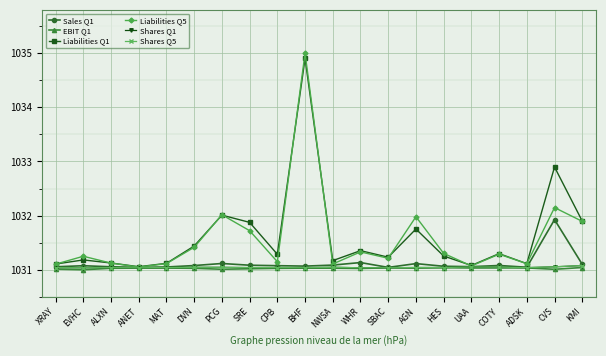

What are all the series names shown in the legend?

Sales Q1, EBIT Q1, Liabilities Q1, Liabilities Q5, Shares Q1, Shares Q5